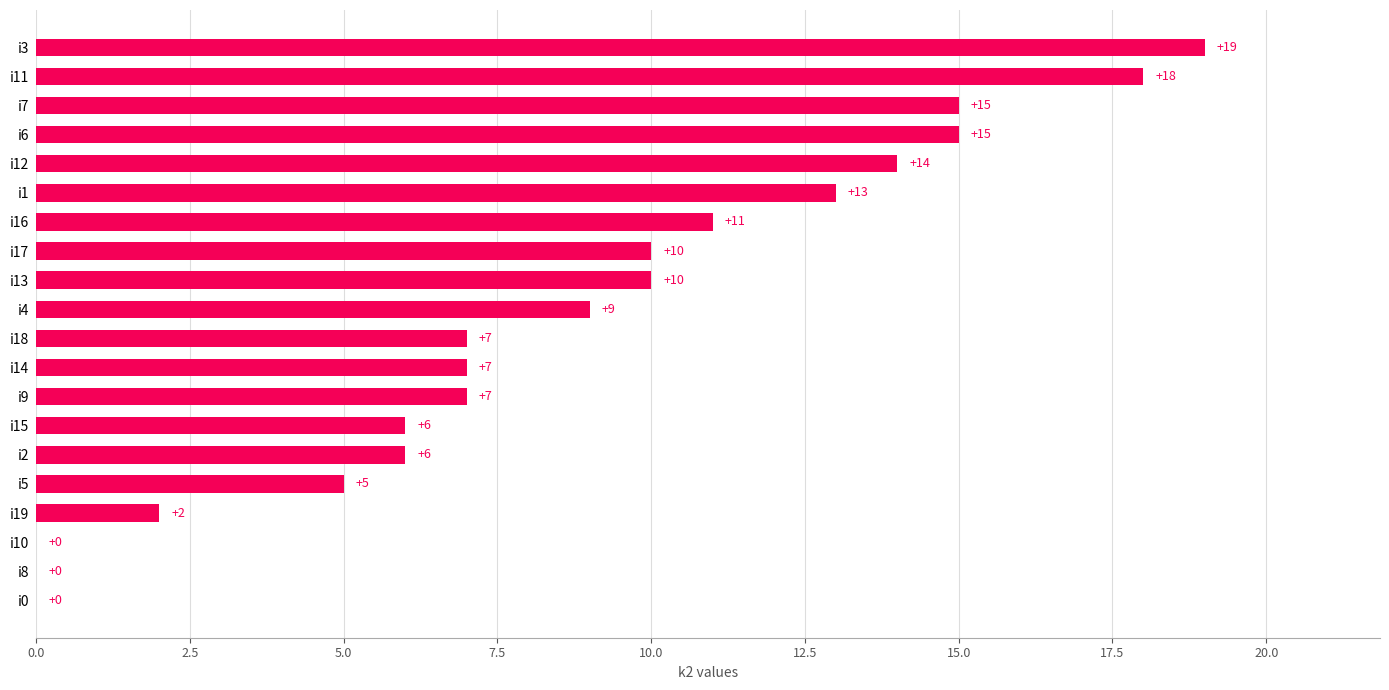

What is the maximum value shown in the chart?

19